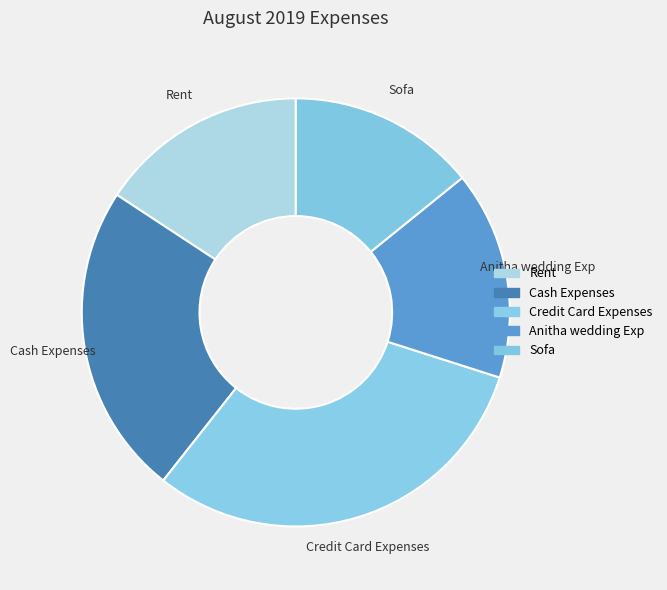

What is the smallest slice in the pie chart?

Sofa